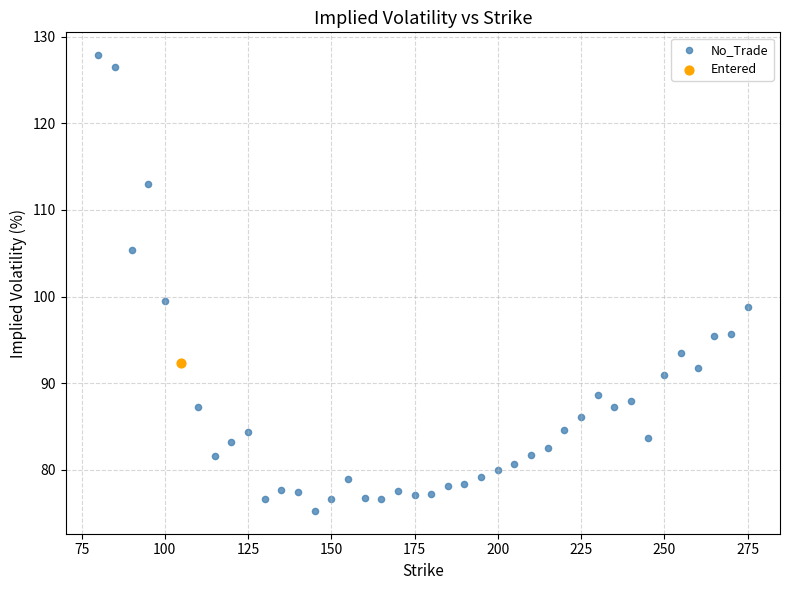

What are all the series names shown in the legend?

No_Trade, Entered